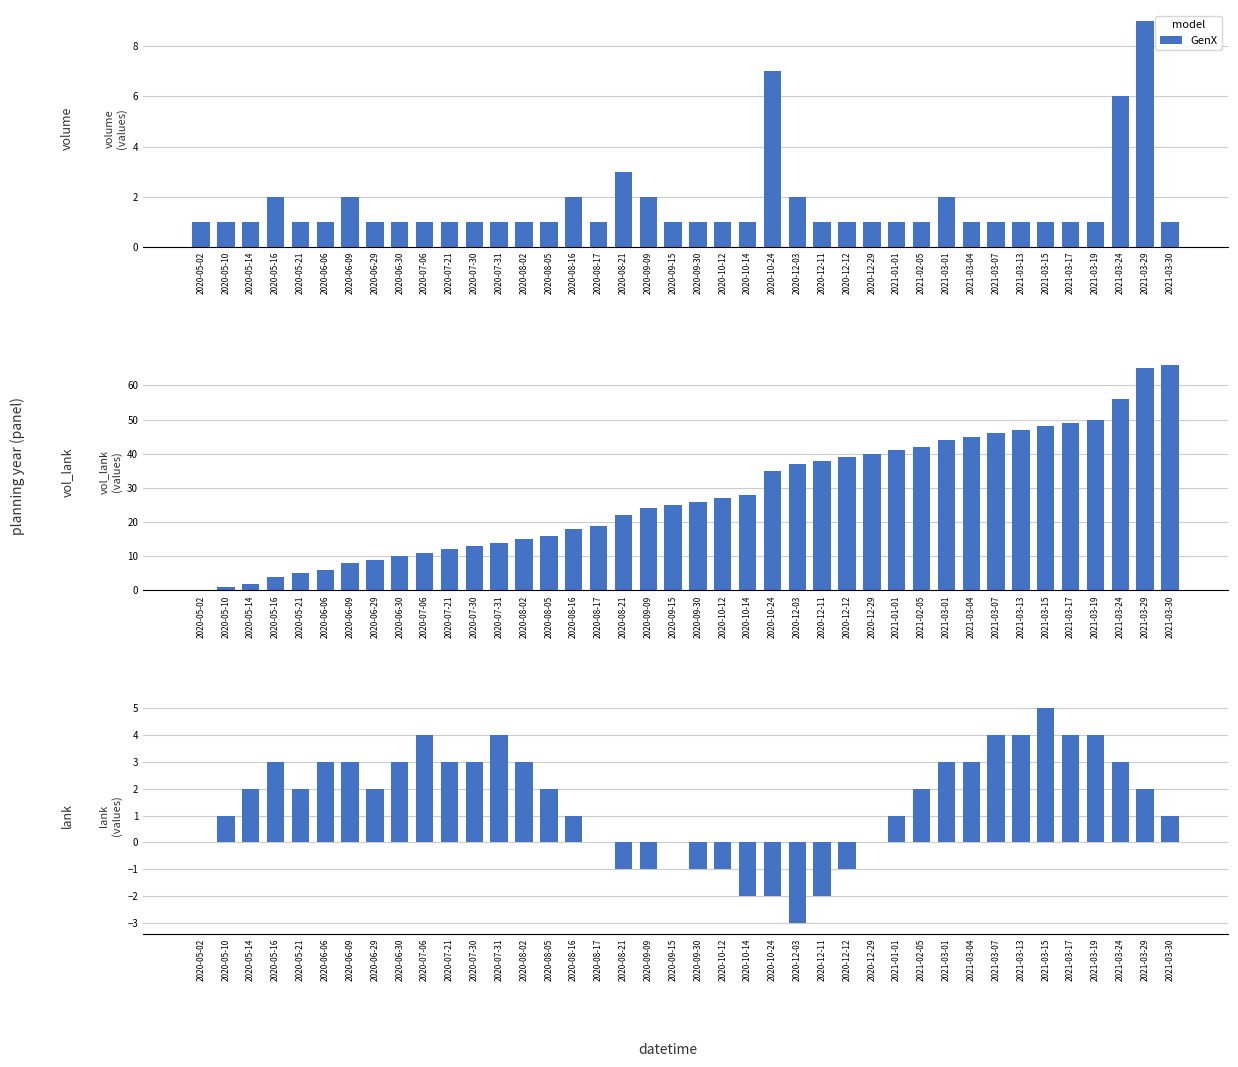

How many values are below zero?

9